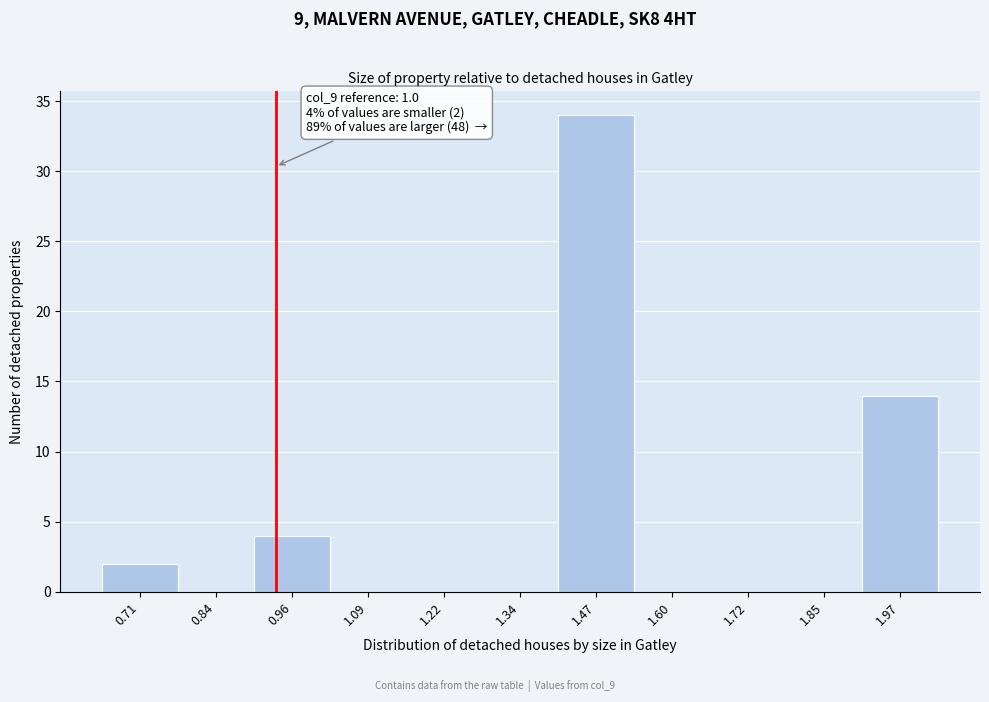

Reading left to right, extract all data points from this chart.

0.71=2	0.84=0	0.96=4	1.09=0	1.22=0	1.34=0	1.47=34	1.60=0	1.72=0	1.85=0	1.97=14